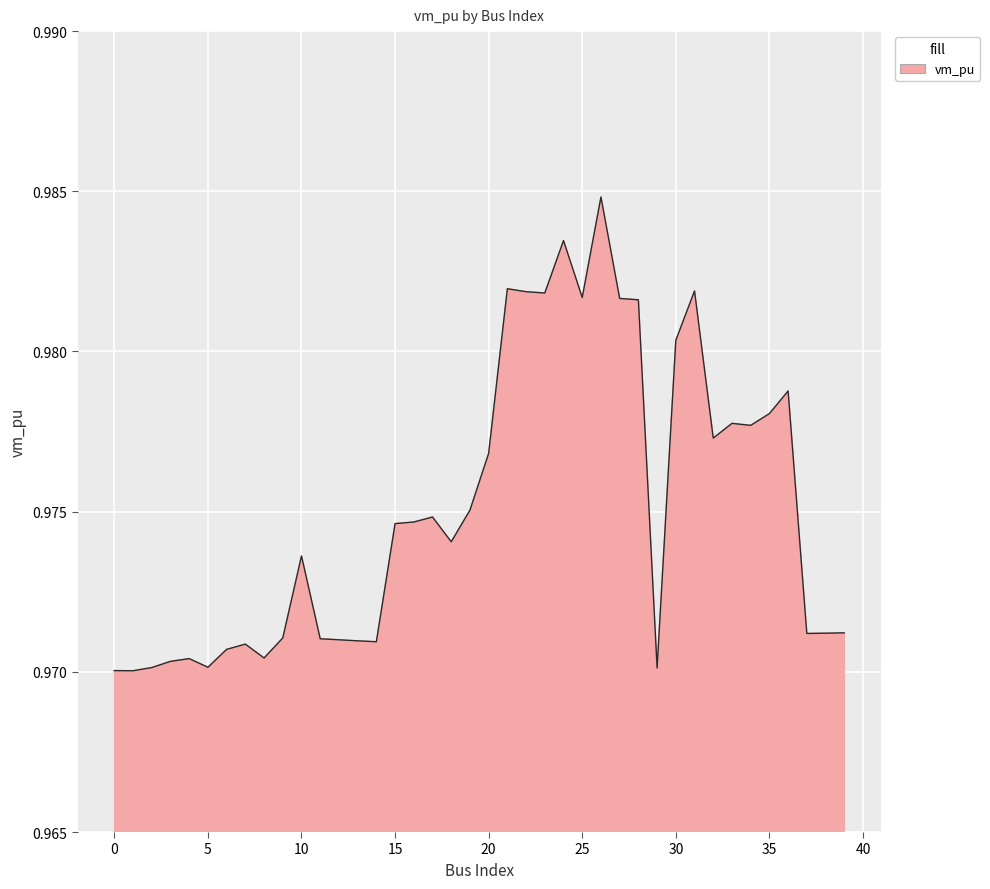

Is this an area chart (filled region under the line)?

Yes